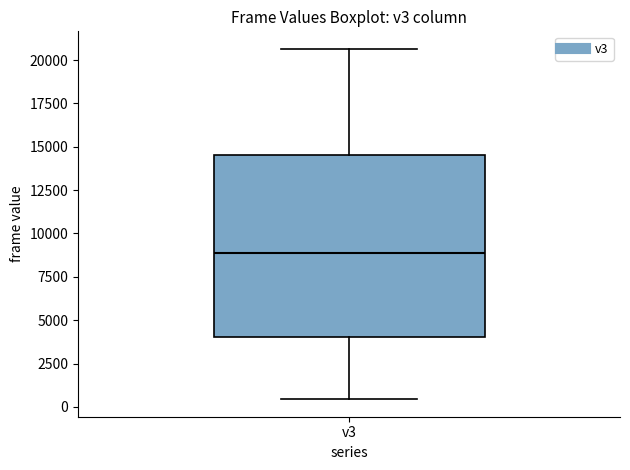

Transcribe this box plot: give where the median line is, the range the box spans, and where the two whiskers end, as read against the y-axis. The values are not printed on the chart, so give them approximately, as read against the axis.

median 9000, box 4000 to 14500, whiskers 500 to 20500